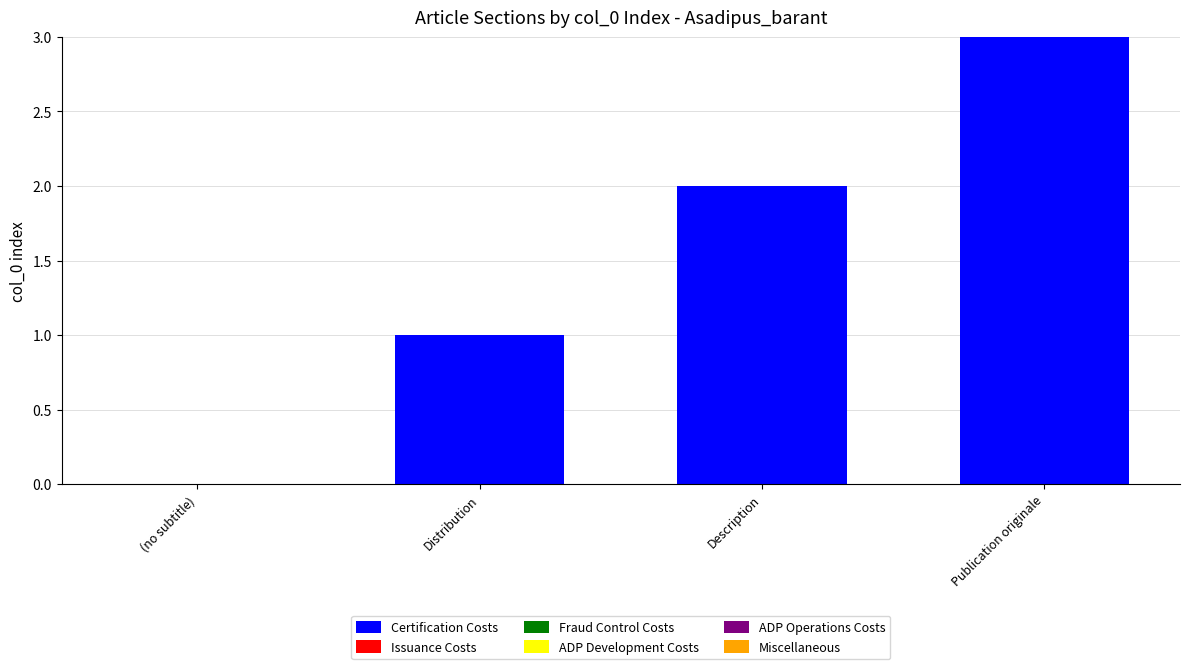

What is the sum of all values?

6